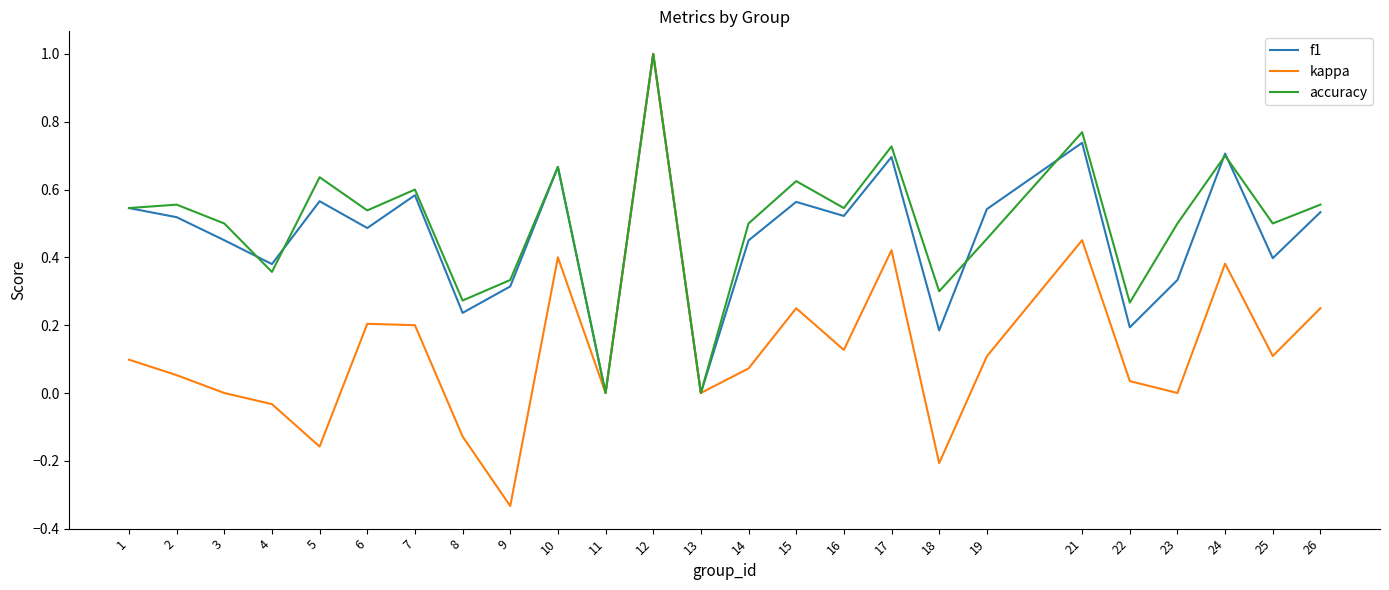

Is the value of kappa at 7 greater than the value of f1 at 3?

No